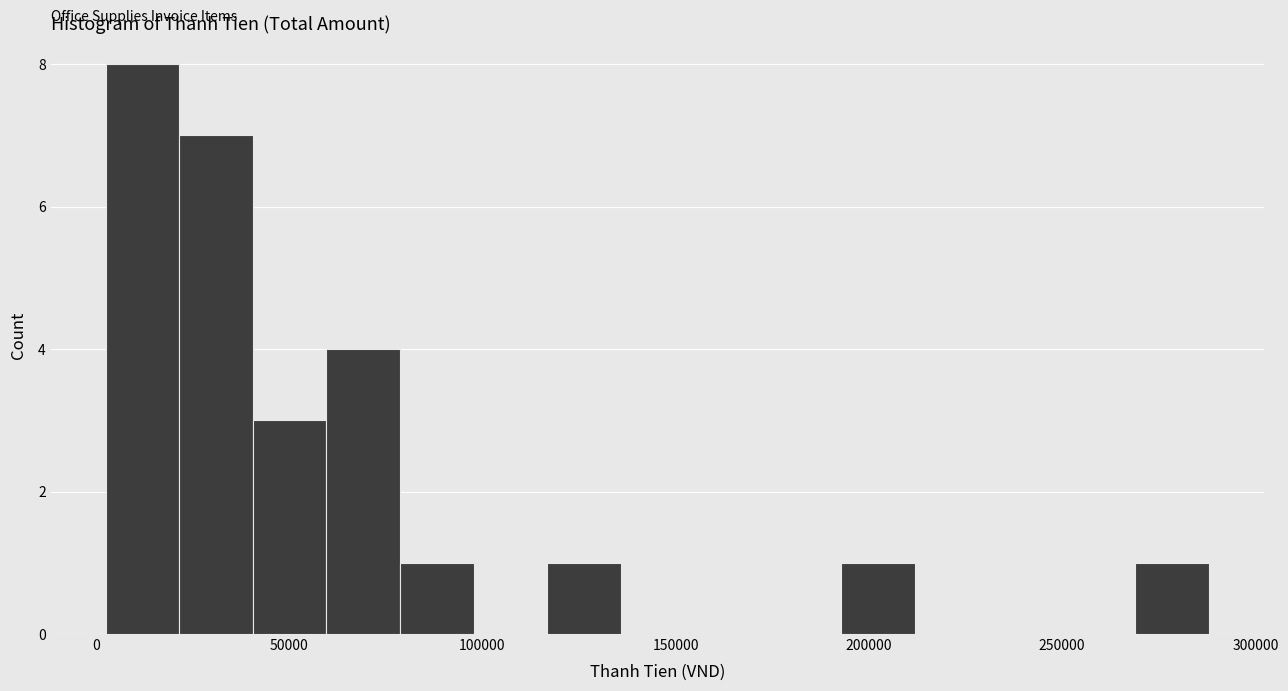

Read against the x-axis, roughly where is the centre of the tallest bar?

10000